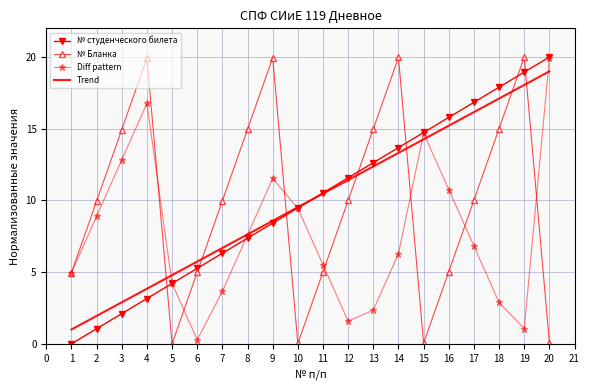

List the labels in order of Diff pattern value, smallest first.

6, 19, 12, 13, 18, 7, 5, 1, 11, 14, 17, 8, 2, 10, 16, 9, 3, 15, 4, 20